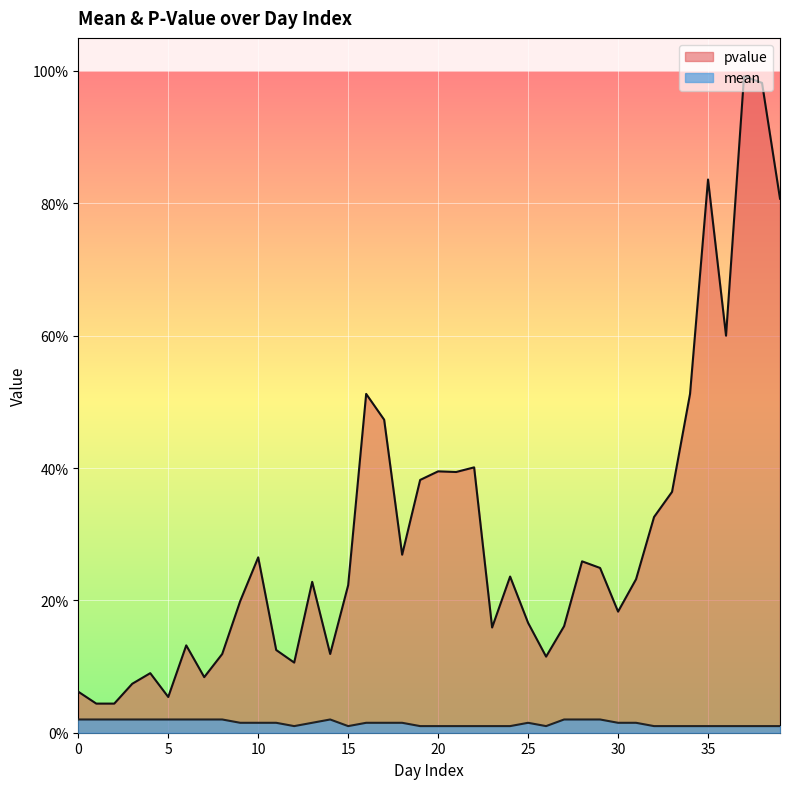

Where is the first local maximum for pvalue?

4